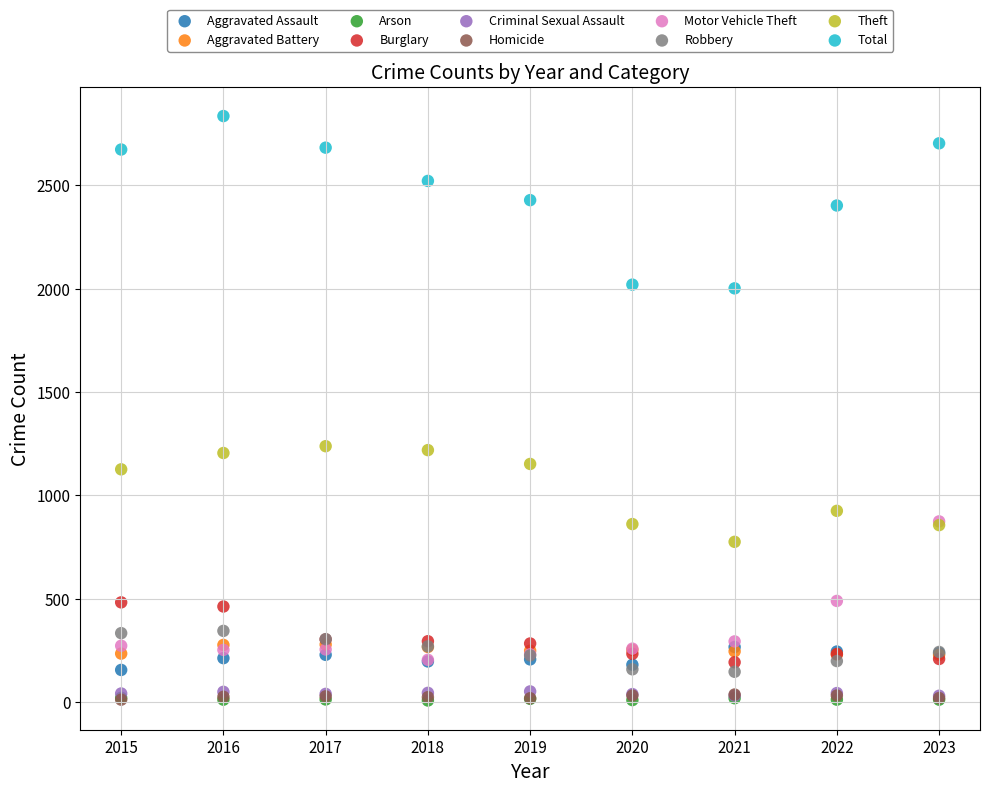

Which series has the widest spread of Y values?

Total